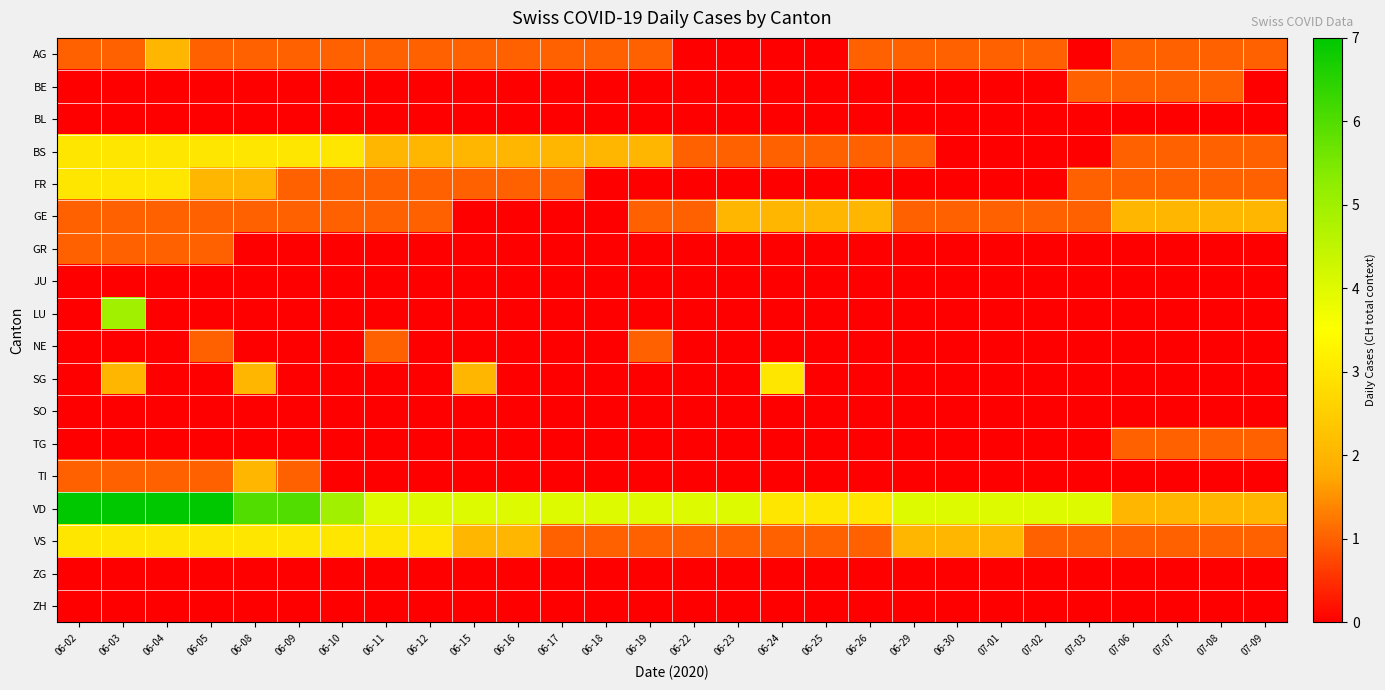

How many data points does each series have?

28